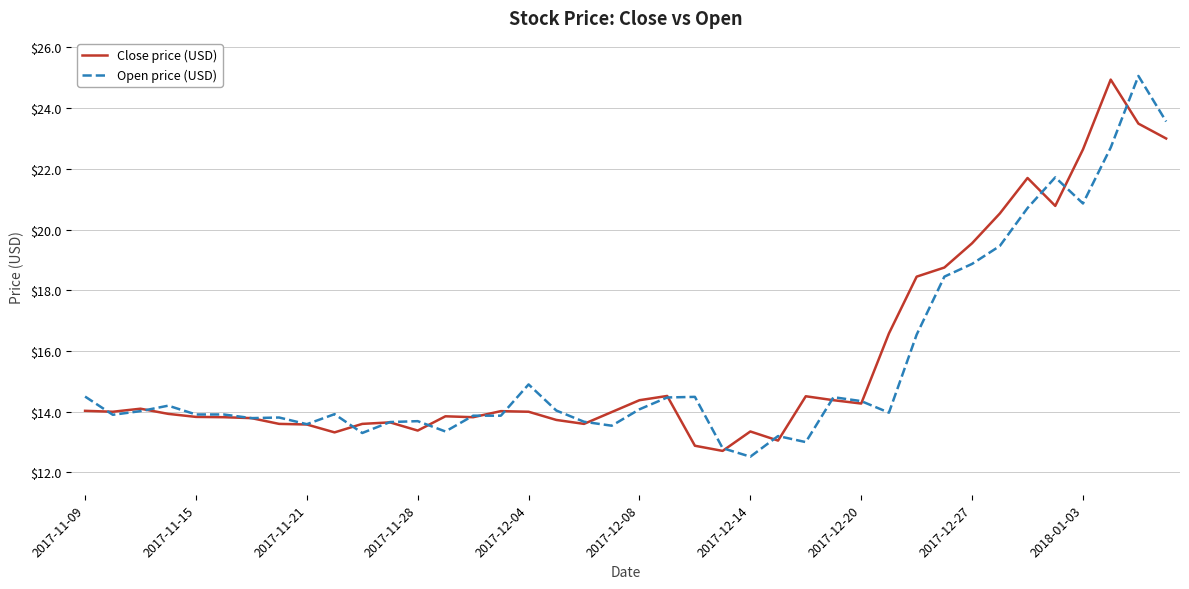

What is the difference between the maximum and second lowest values in the Close price (USD) series?

12.1